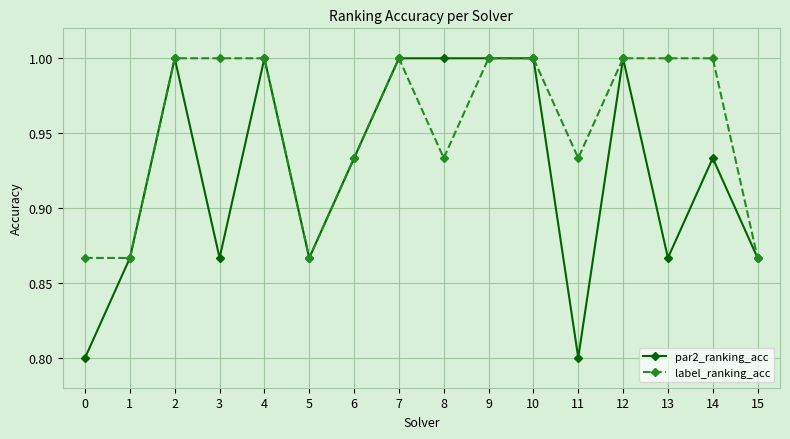

What are all the series names shown in the legend?

par2_ranking_acc, label_ranking_acc